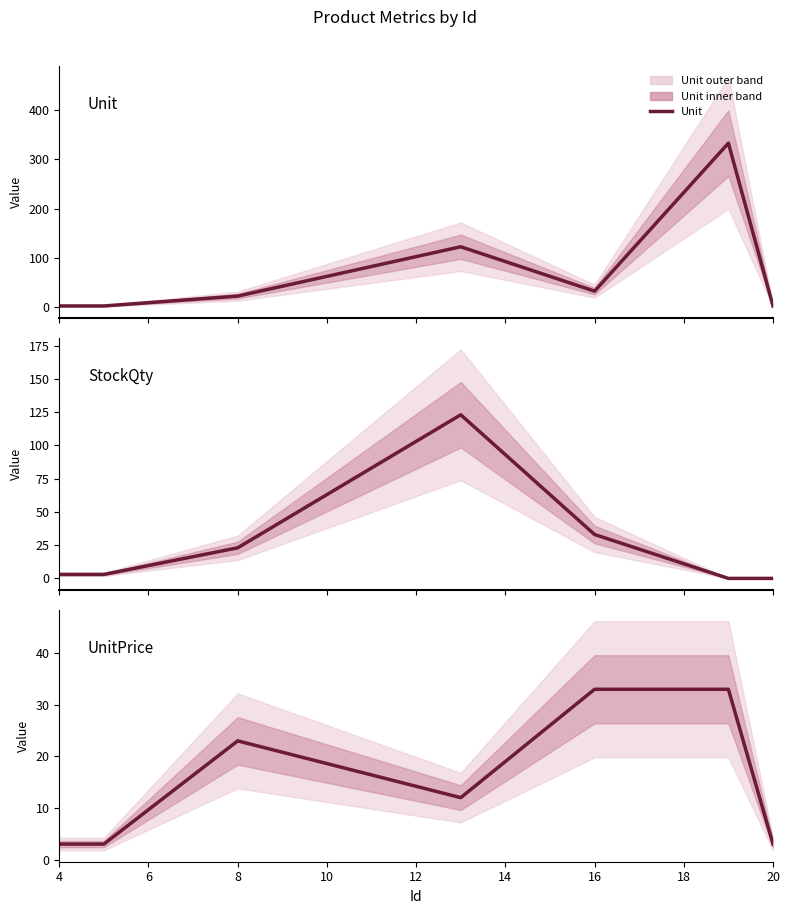

What is the value of the Unit point at the 6th from the left?

333